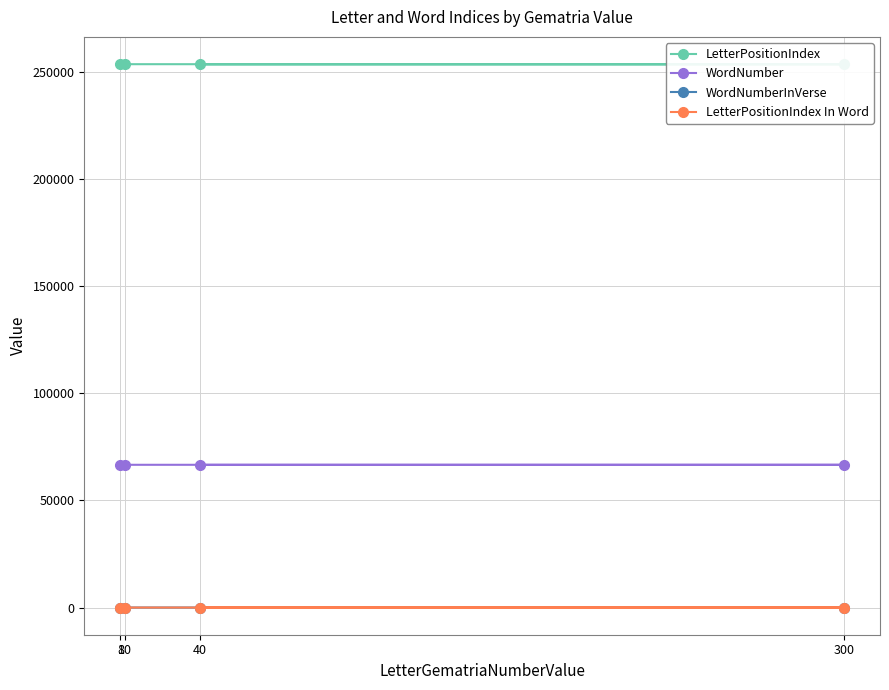

What is the average value of the LetterPositionIndex series?

253628